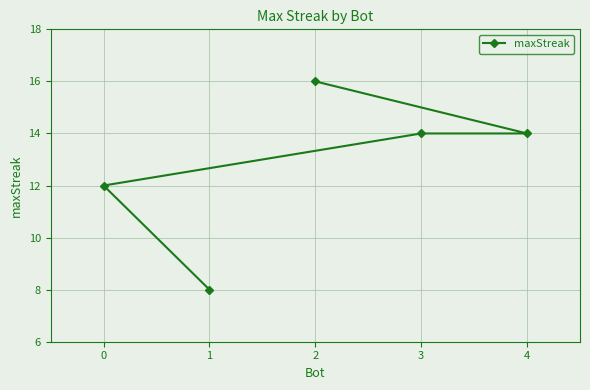

What is the difference between the second highest and minimum values?

6